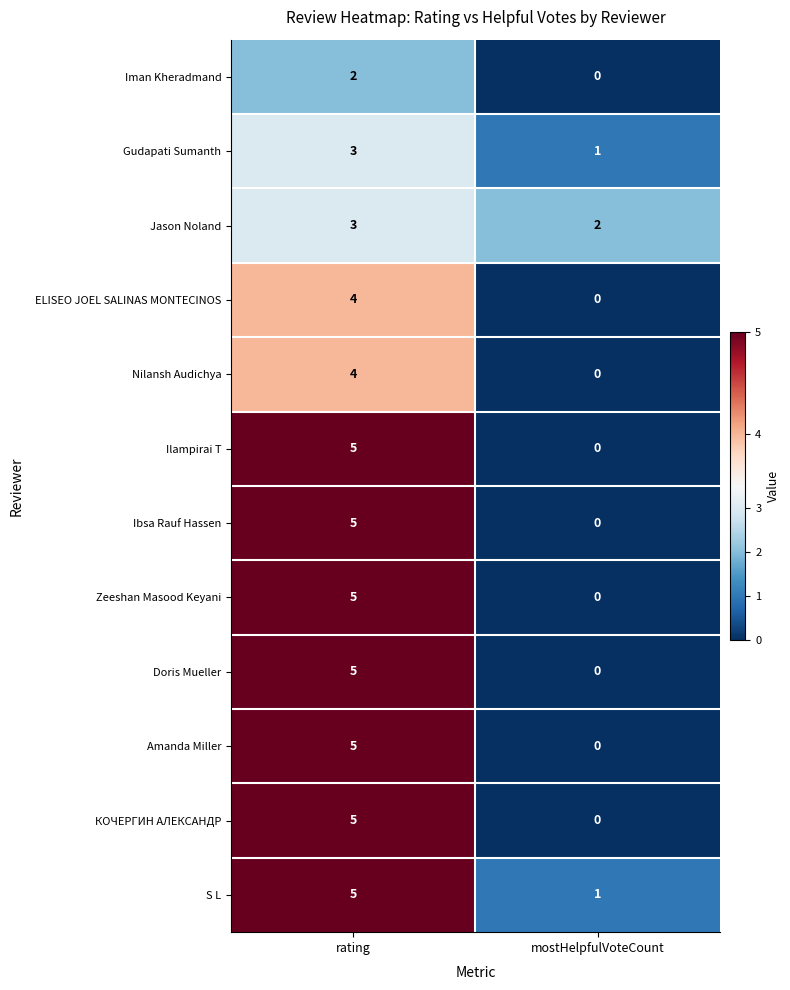

Which series has the largest total across all categories?

S L